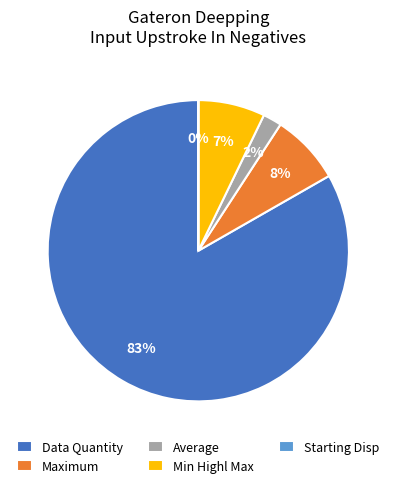

To the nearest percent, what is the difference between the largest and smallest slice percentages?

83%